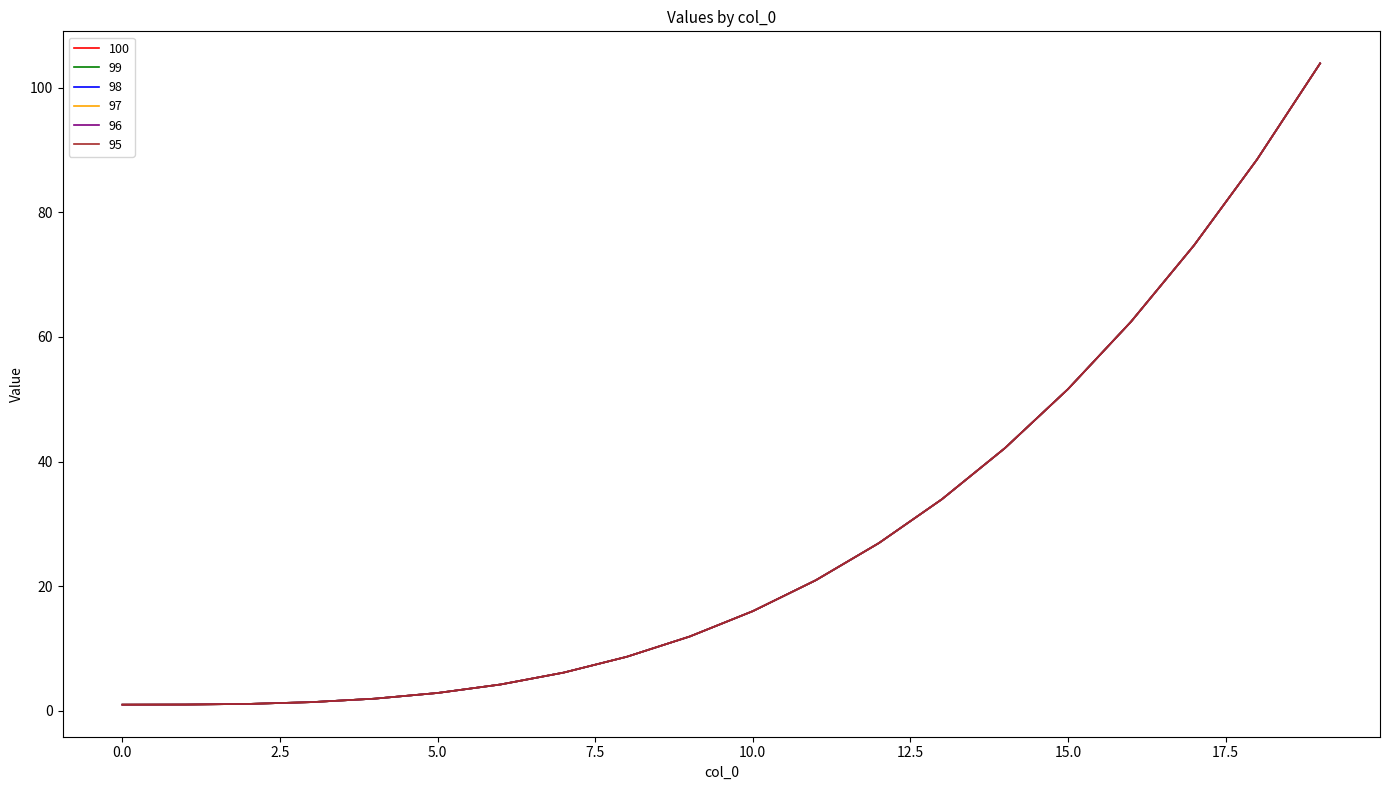

Is this an area chart (filled region under the line)?

No